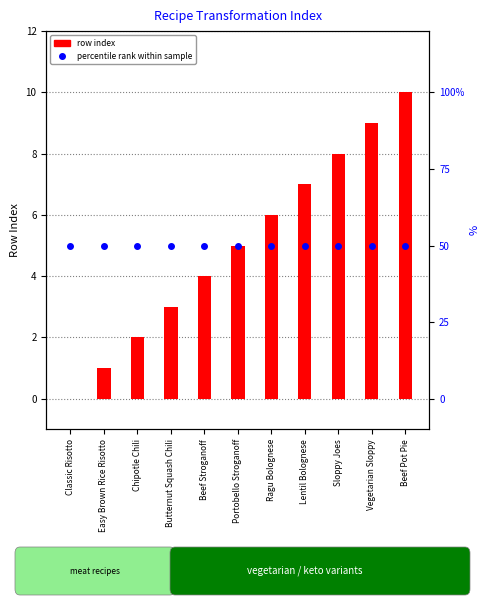

List the labels in order of percentile rank value, smallest first.

Classic Risotto, Easy Brown Rice Risotto, Chipotle Chili, Butternut Squash Chili, Beef Stroganoff, Portobello Stroganoff, Ragu Bolognese, Lentil Bolognese, Sloppy Joes, Vegetarian Sloppy, Beef Pot Pie